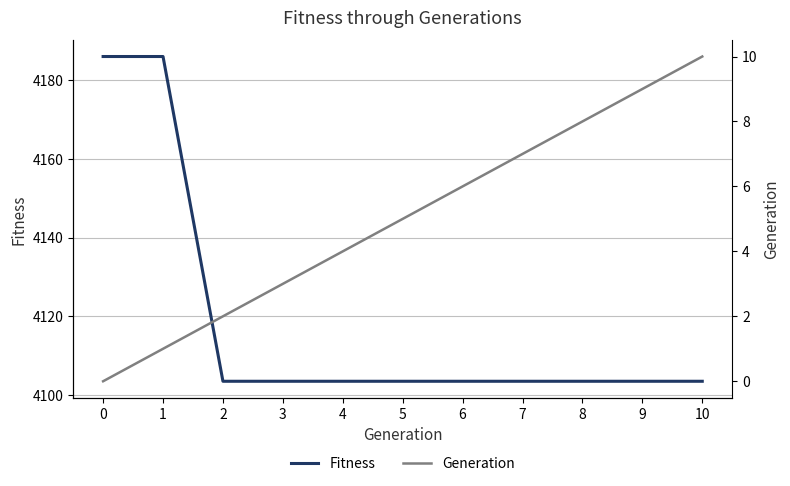

At 5, list the series in order from smallest to largest.

Generation, Fitness